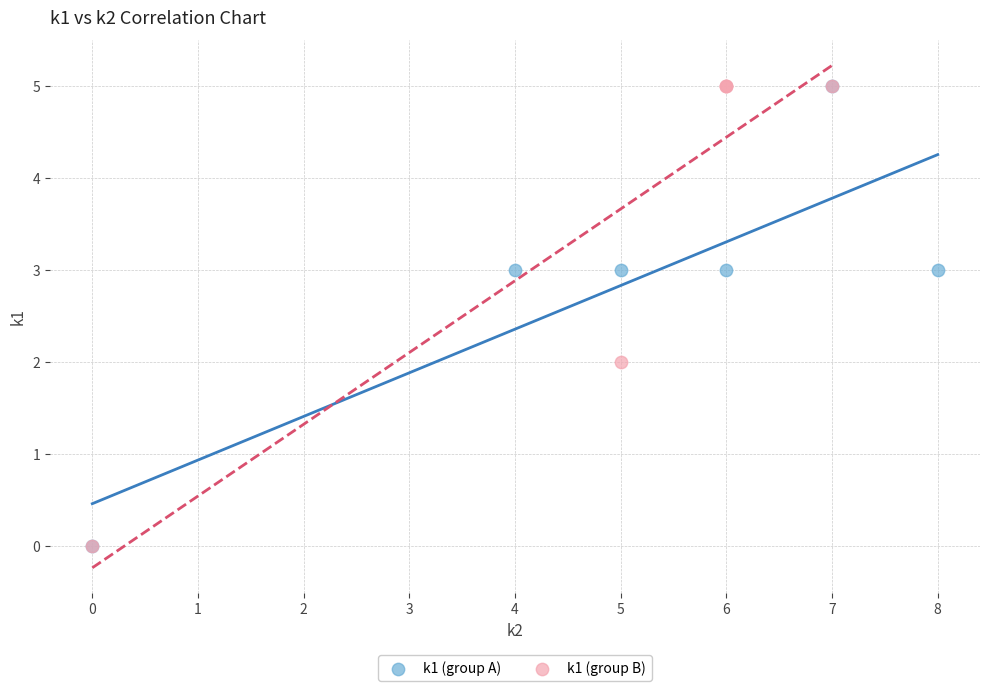

What are all the series names shown in the legend?

k1 (group A), k1 (group B)